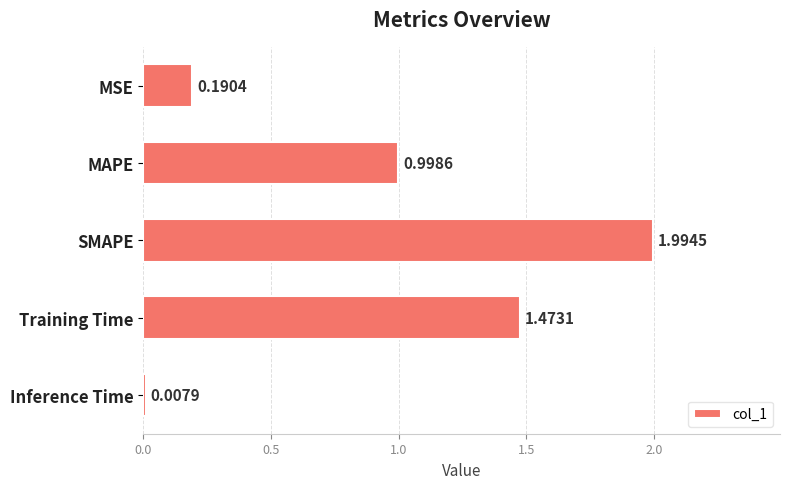

At which category does the chart reach its peak across all series?

SMAPE